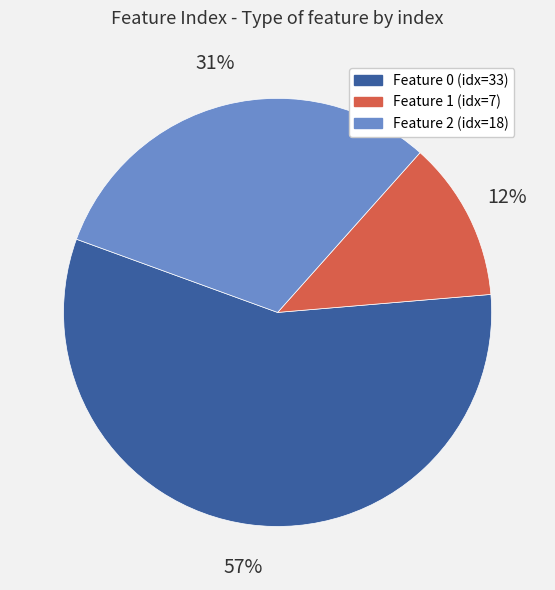

Combined, do Feature 0 (idx=33) and Feature 2 (idx=18) account for over 50%?

Yes